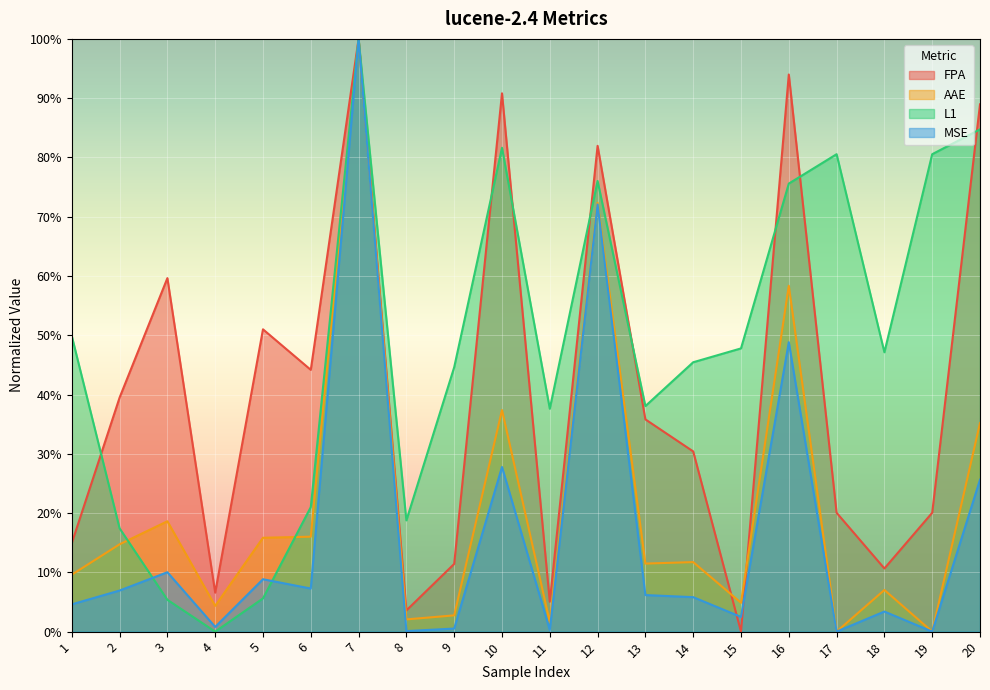

What is the value of the FPA point at the 1st from the left?

14.9